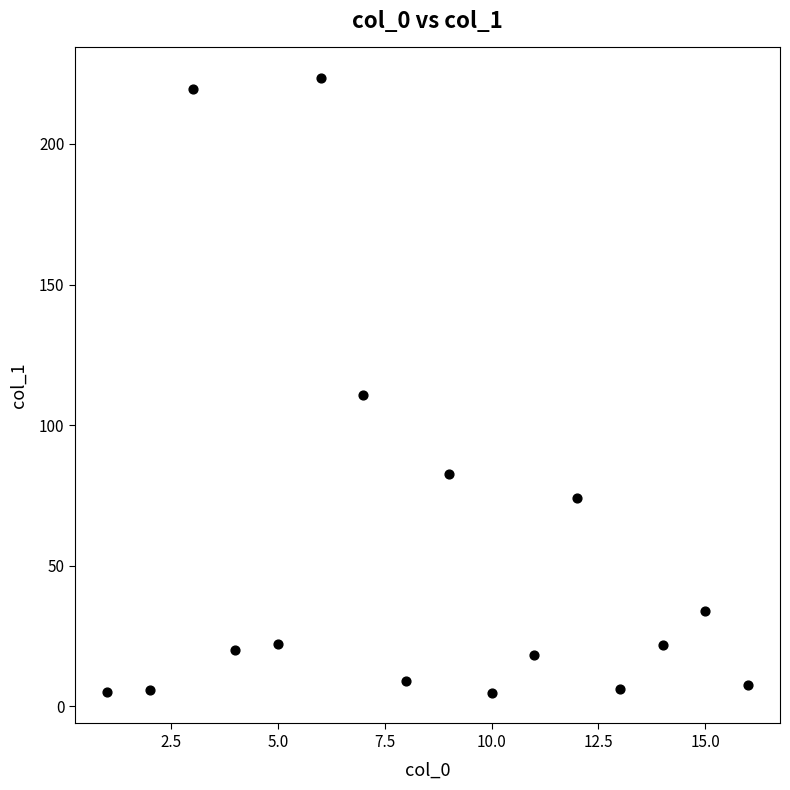

What Y value in the scatter plot is closest to 114?

110.8